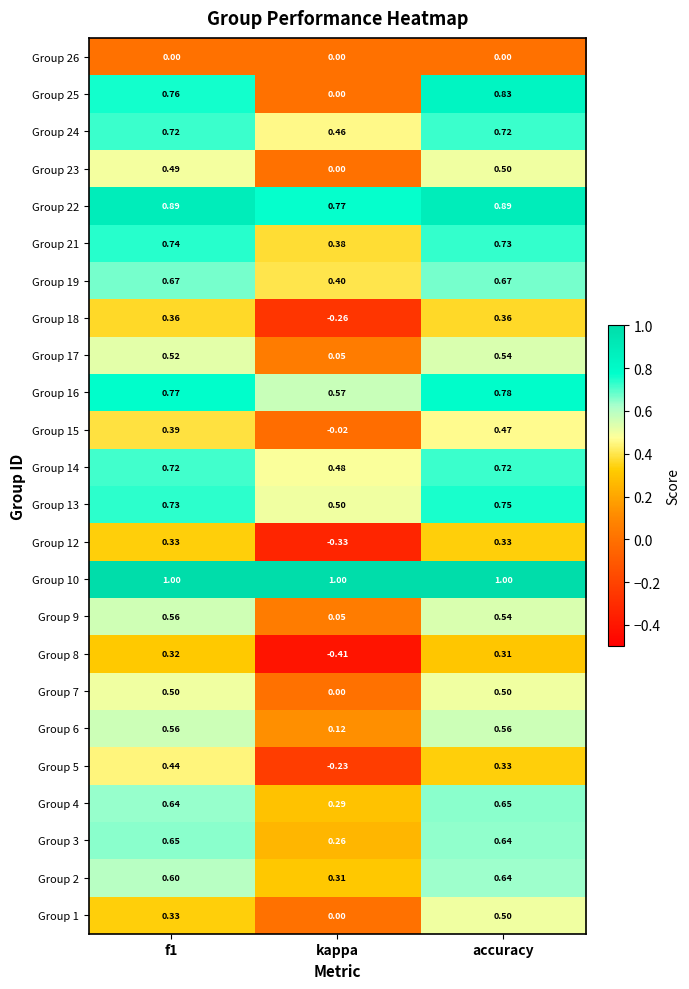

Which category has the highest value in the Group 23 series?

accuracy